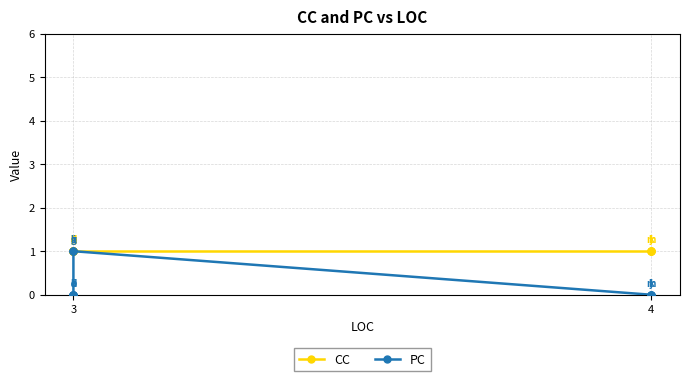

Reading right to left, extract all data points from this chart.

CC: 1	1	1	1	1	1	1	1	1	1	1	1	1
PC: 0	0	0	0	1	1	1	0	0	0	0	0	0